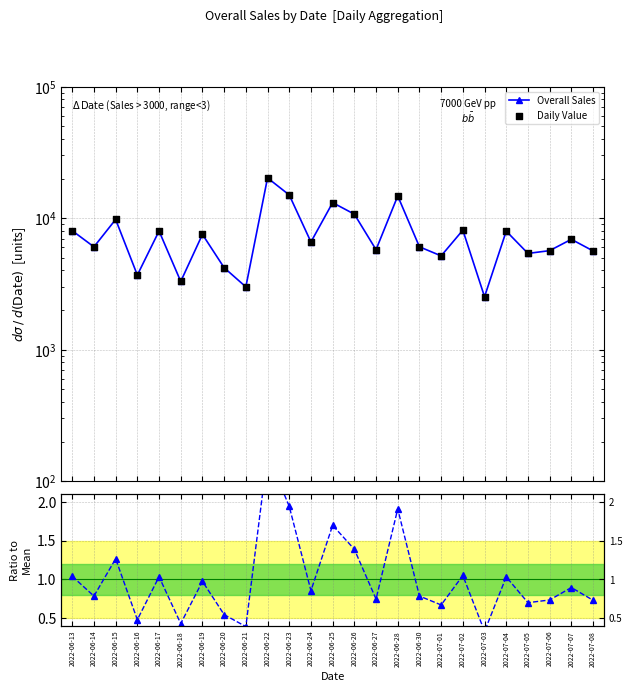

Which series has the widest spread of Y values?

Overall Sales